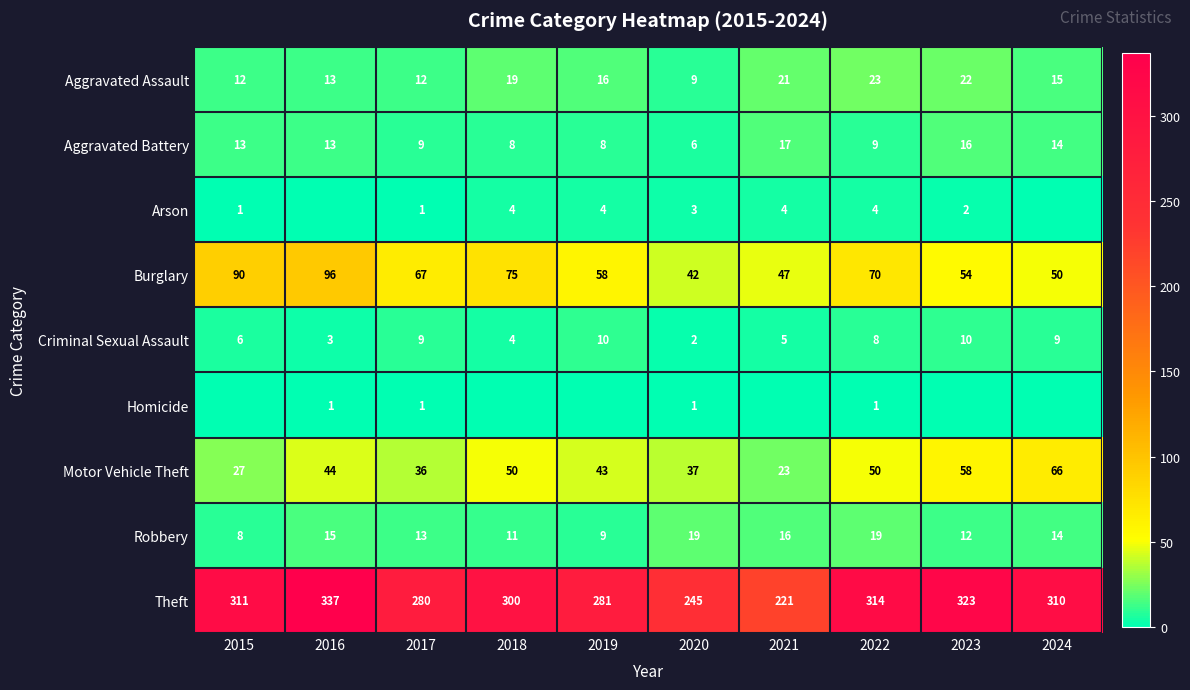

What is the sum of the Theft values at 2022 and 2021?

535